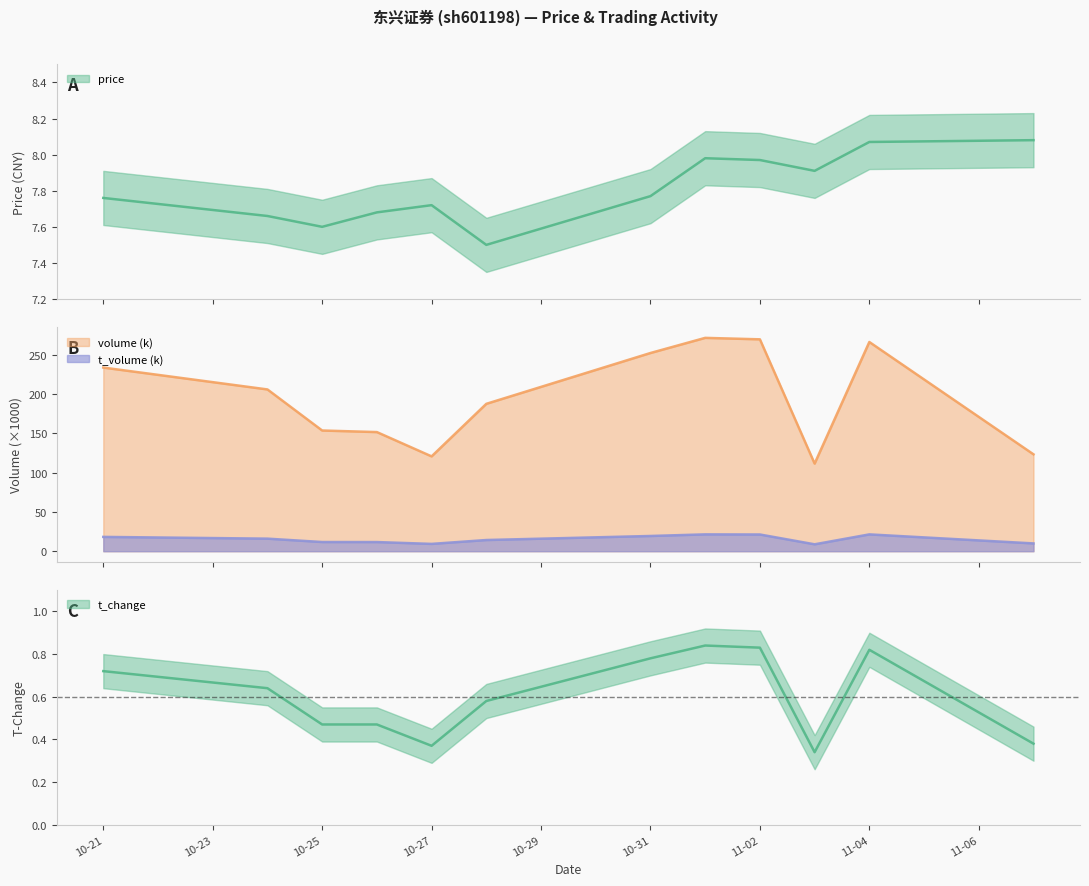

True or false: price has a value of 7.7 at 2022-10-26.

True